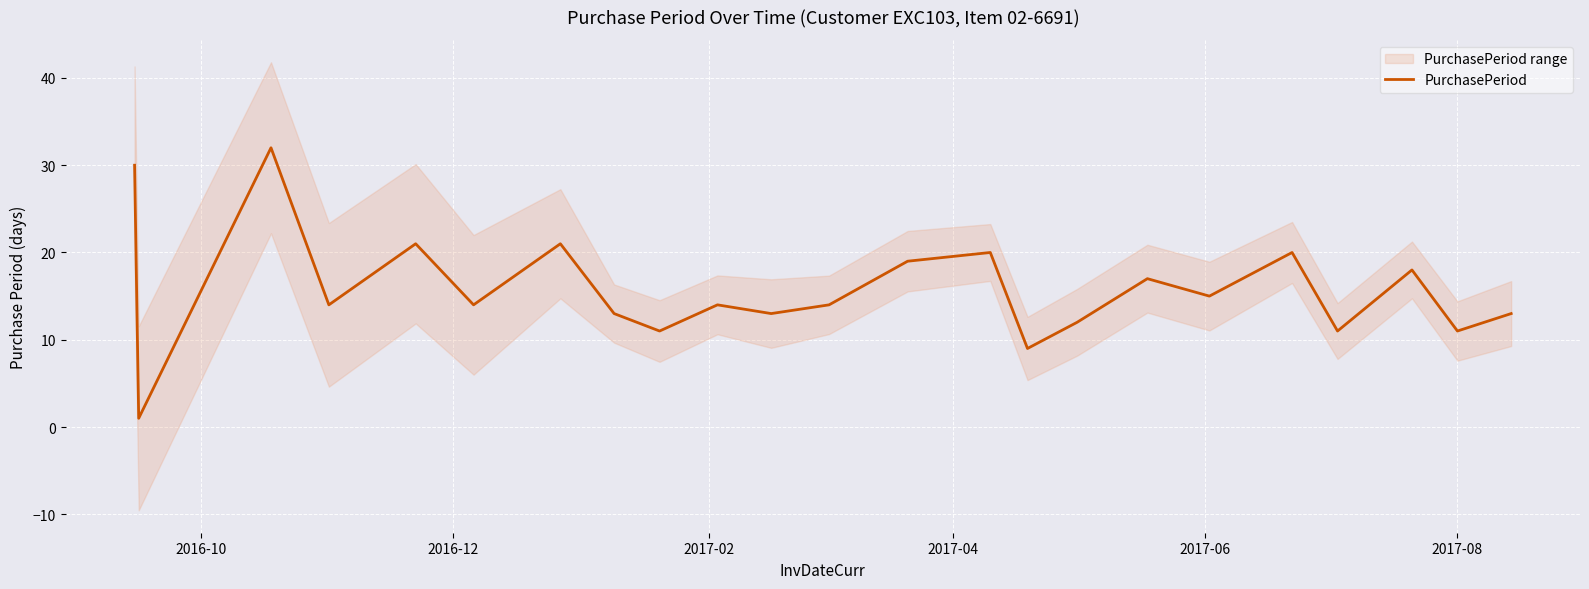

What is the maximum value for PurchasePeriod?

32